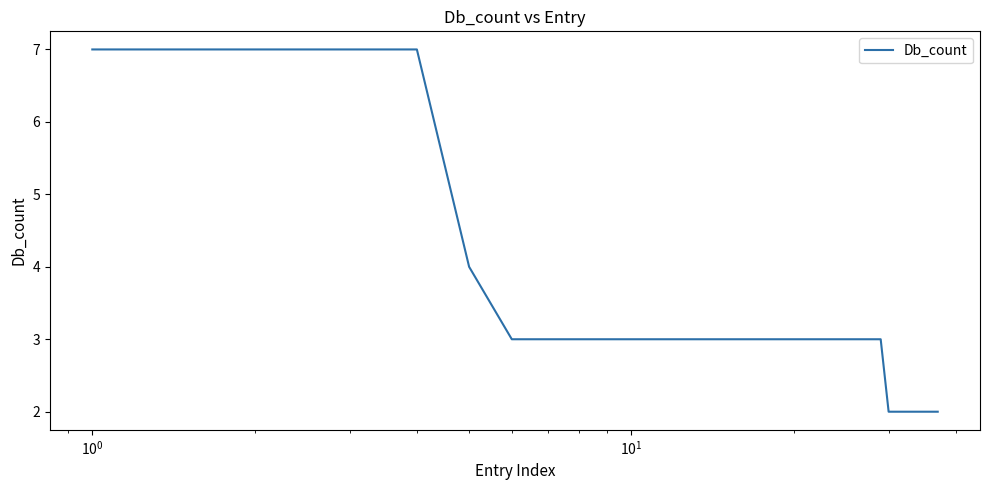

How many lines are shown in the chart?

1